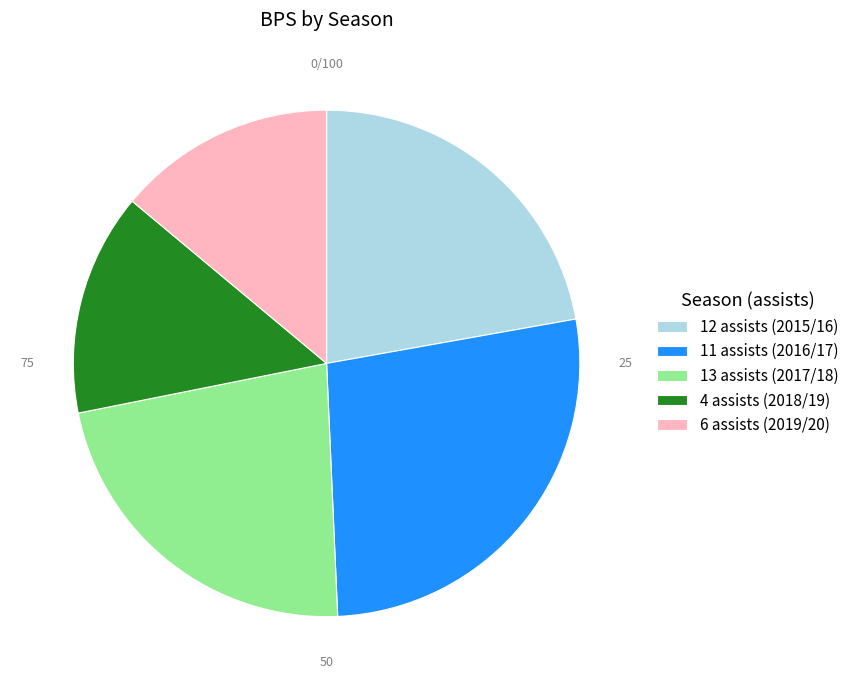

Is it true that 11 assists (2016/17) is 21% of the pie?

False